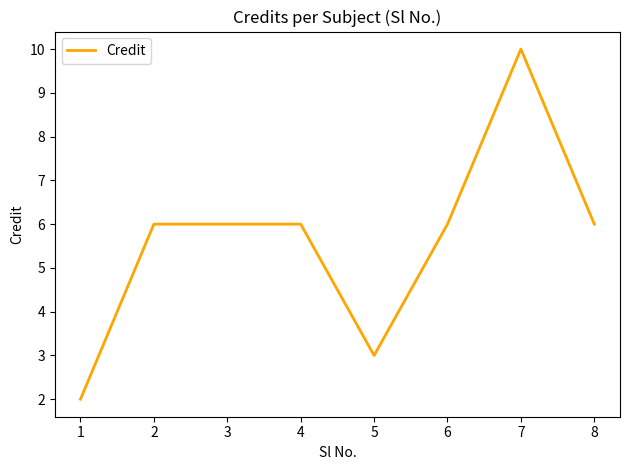

What is the difference between the maximum and minimum values?

8